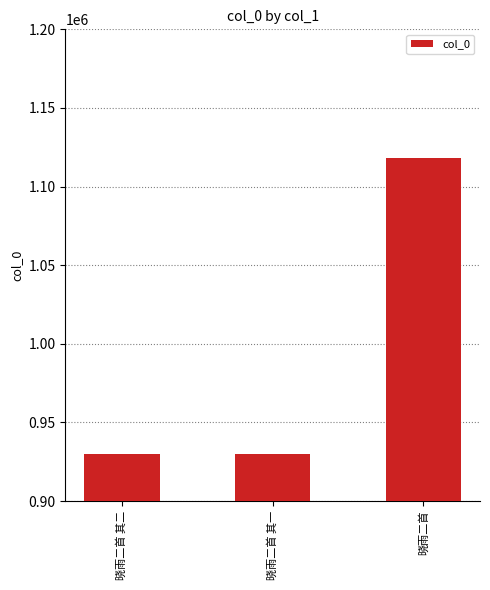

What is the sum of all values?

2977754